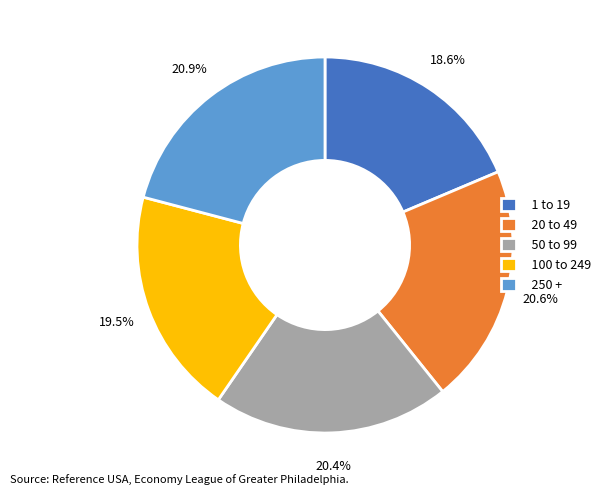

Combined, do 250 + and 100 to 249 account for over 50%?

No